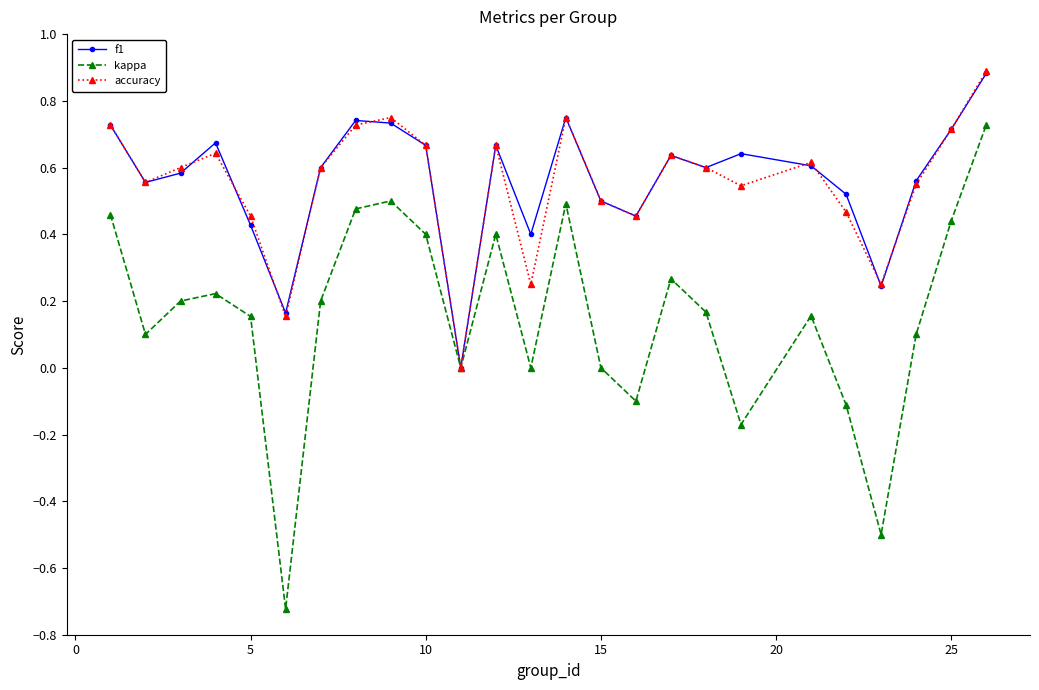

Which series has the largest range (max minus min)?

kappa